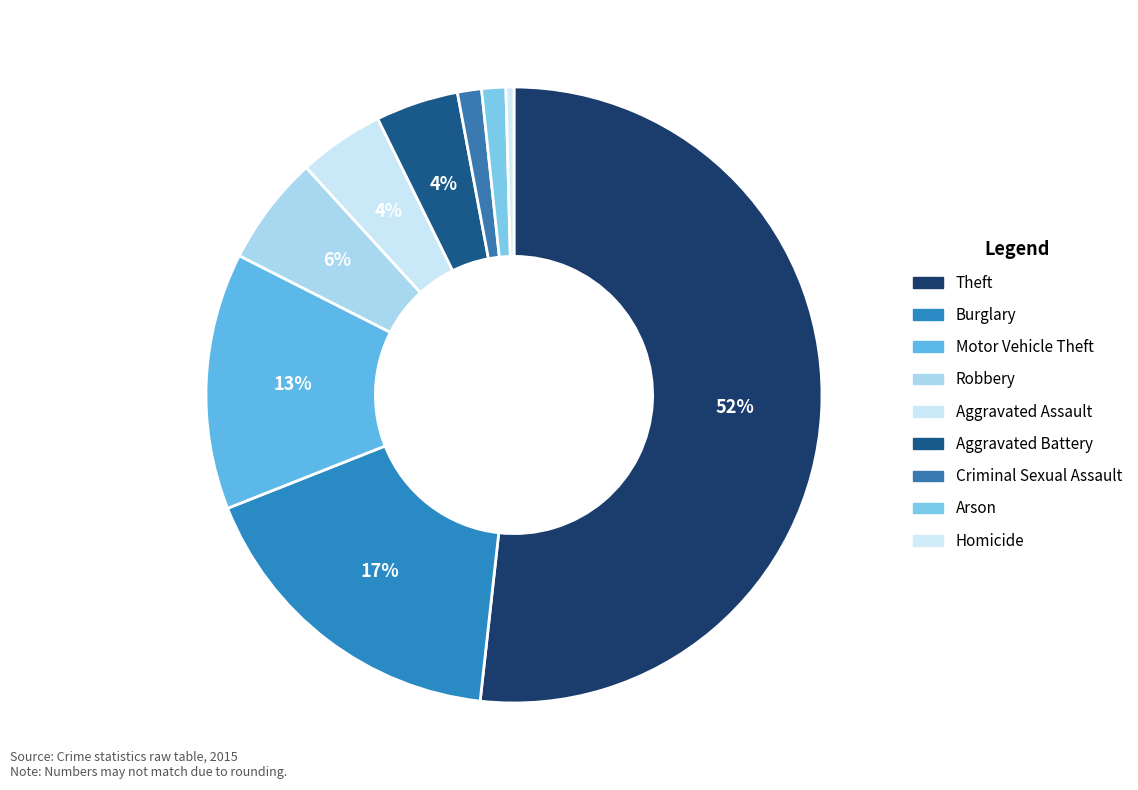

Do Robbery and Burglary together represent more than half of the pie?

No